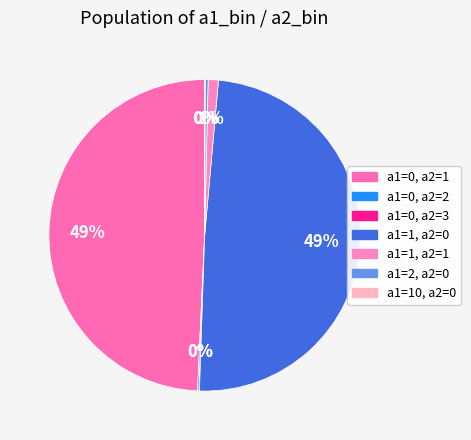

How many segments does this pie chart have?

7